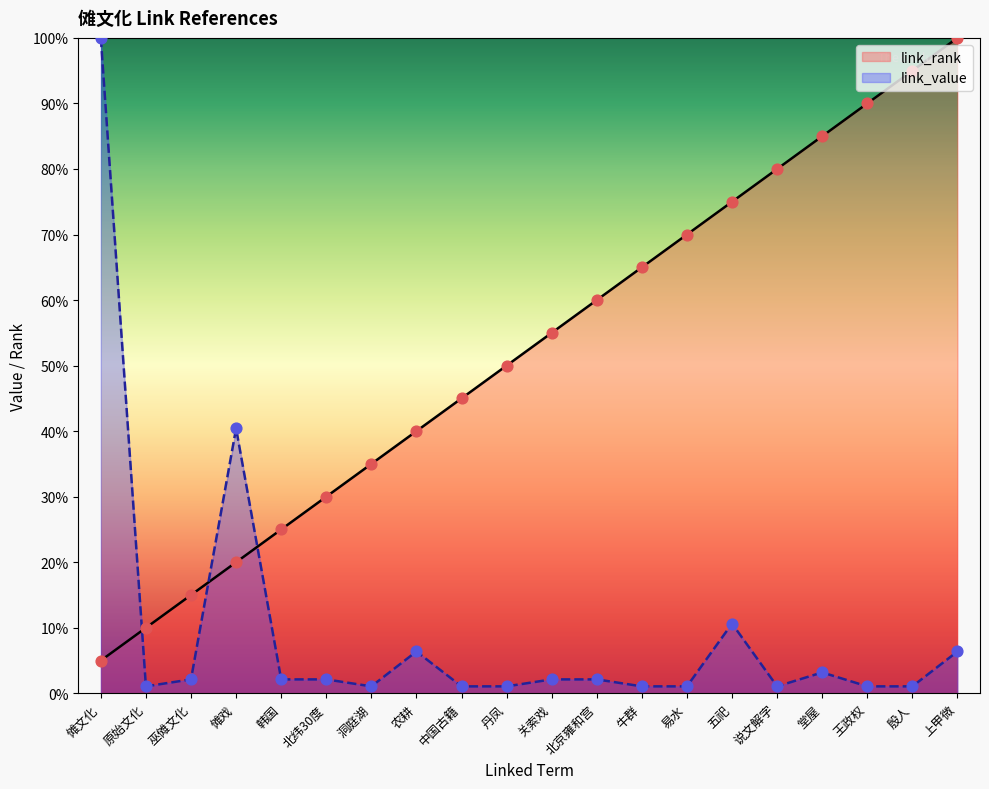

At how many categories does at least one series exceed 80?

5